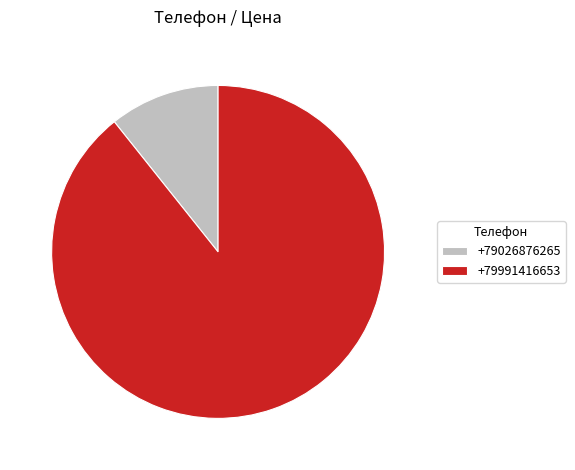

The +79991416653 slice represents 84% of the pie. True or false?

False